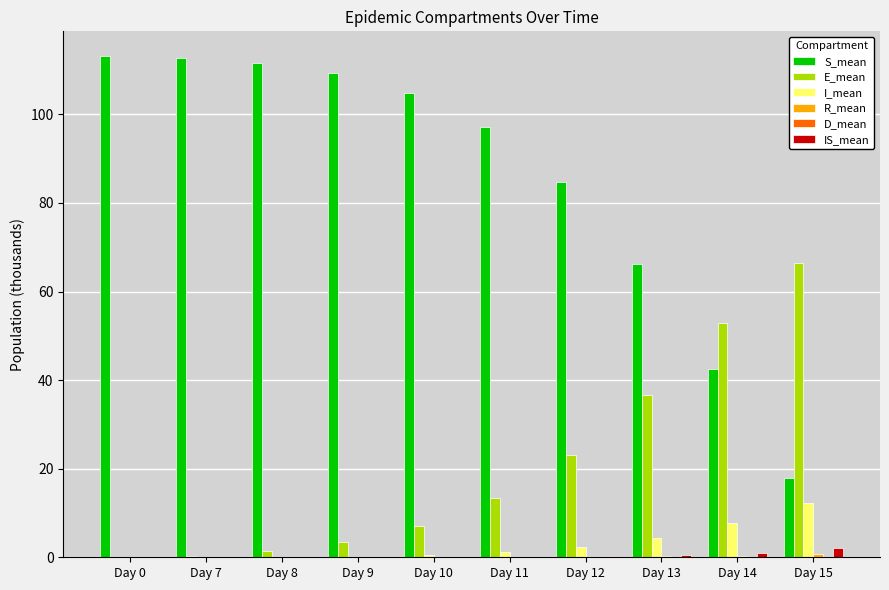

What is the maximum value shown in the chart?

113.1